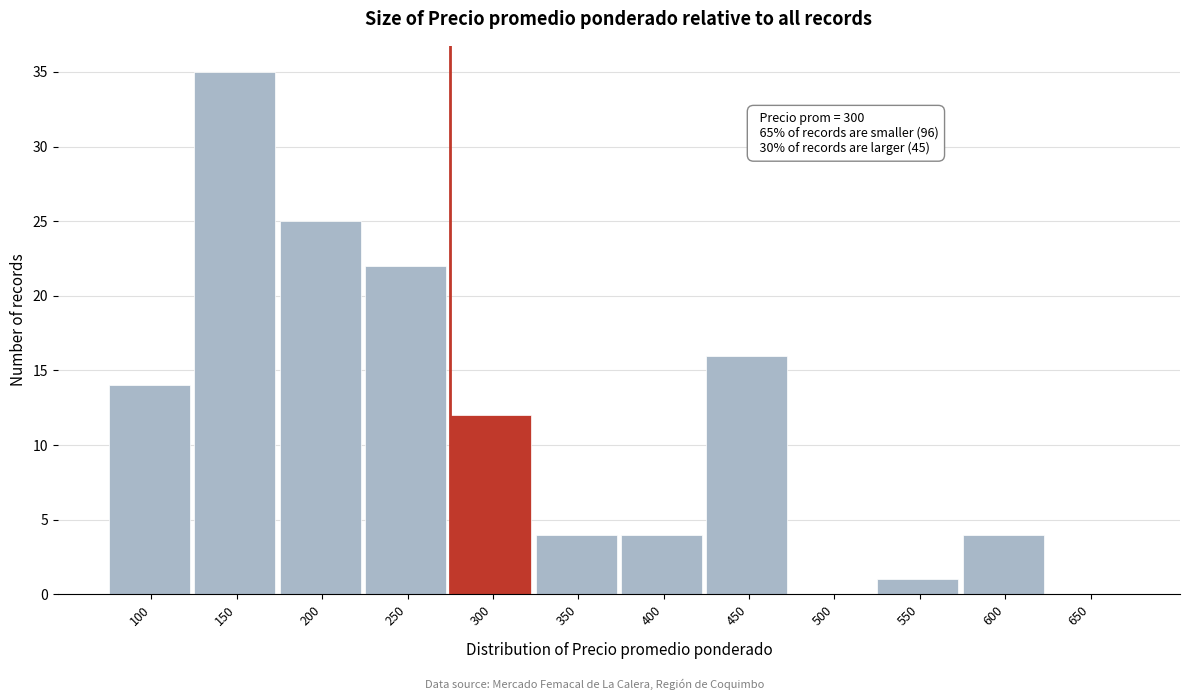

Reading left to right, list all the values displayed in this chart.

100=14	150=35	200=25	250=22	300=12	350=4	400=4	450=16	500=0	550=1	600=4	650=0